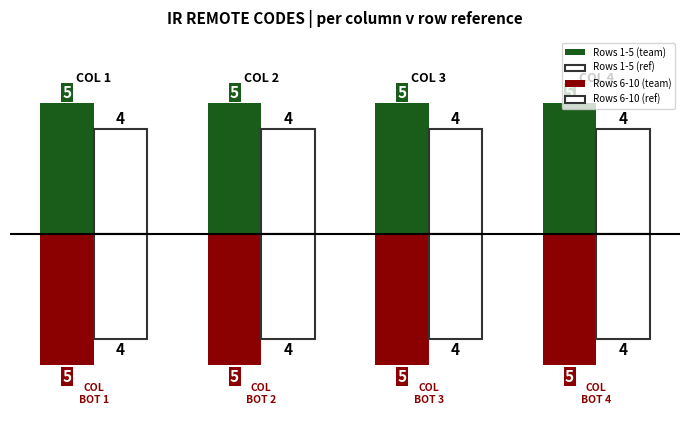

At how many categories does at least one series exceed 2?

4